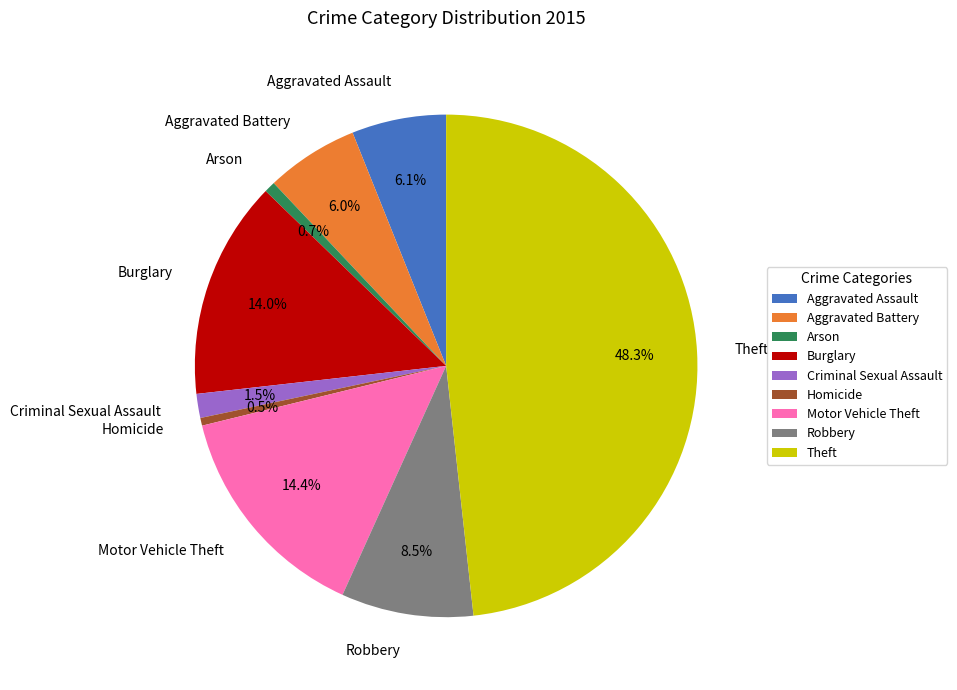

Is there a majority slice in this chart?

No